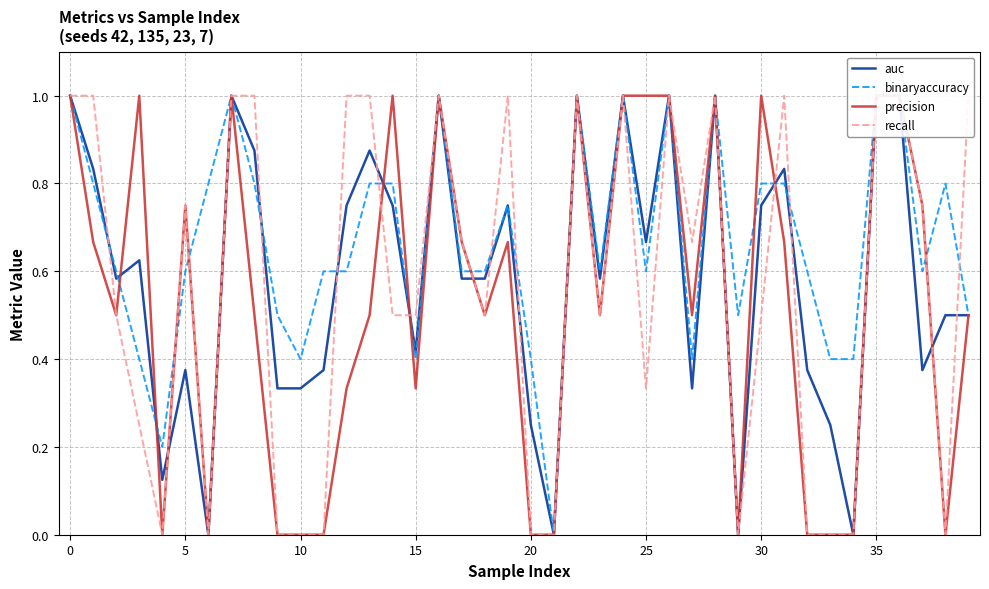

Is it true that precision equals 0.0 at 29?

True